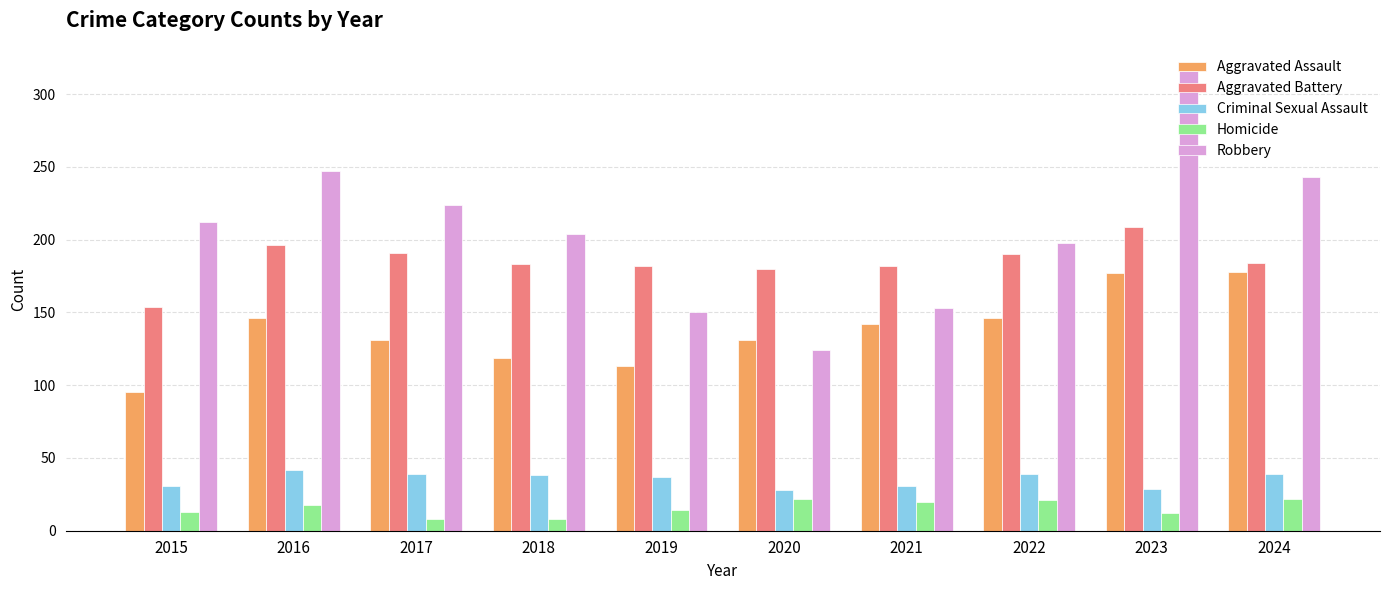

What is the value of the Homicide bar at the 9th from the left?

12